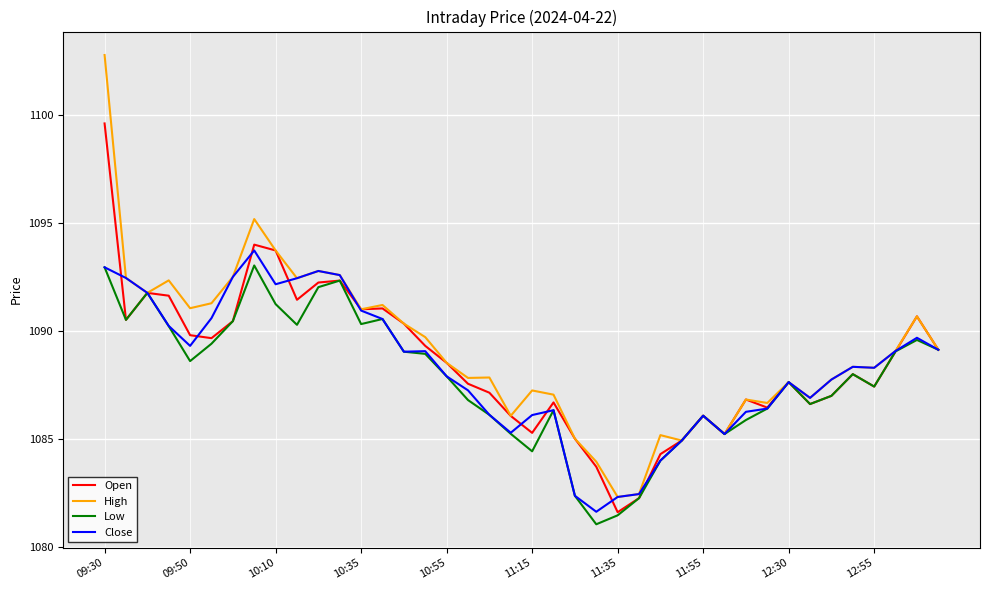

What is the maximum value for Close?

1093.7